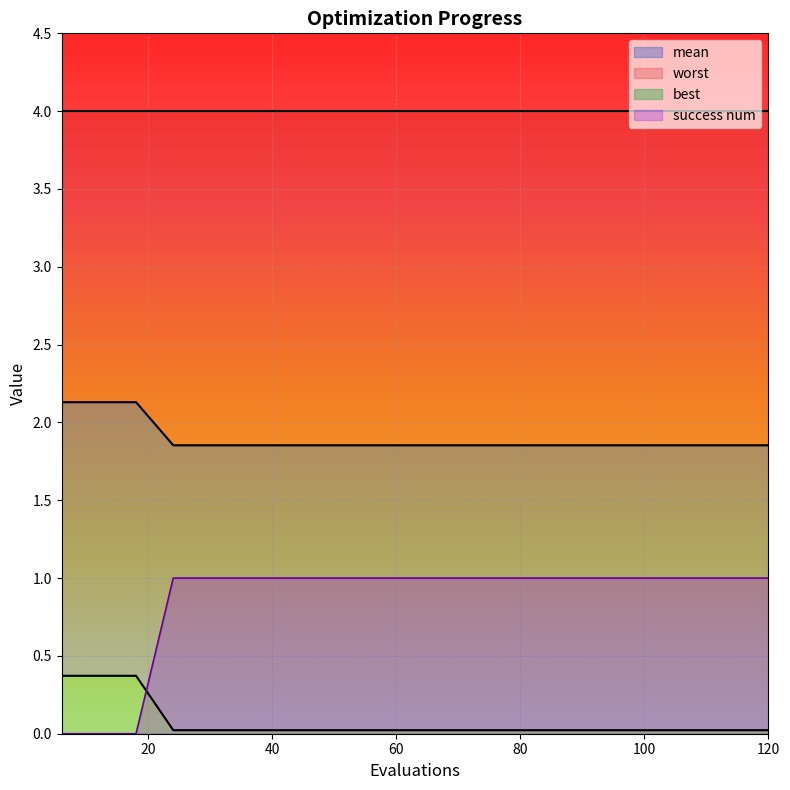

Is the value of best at 12 greater than the value of success num at 24?

Yes